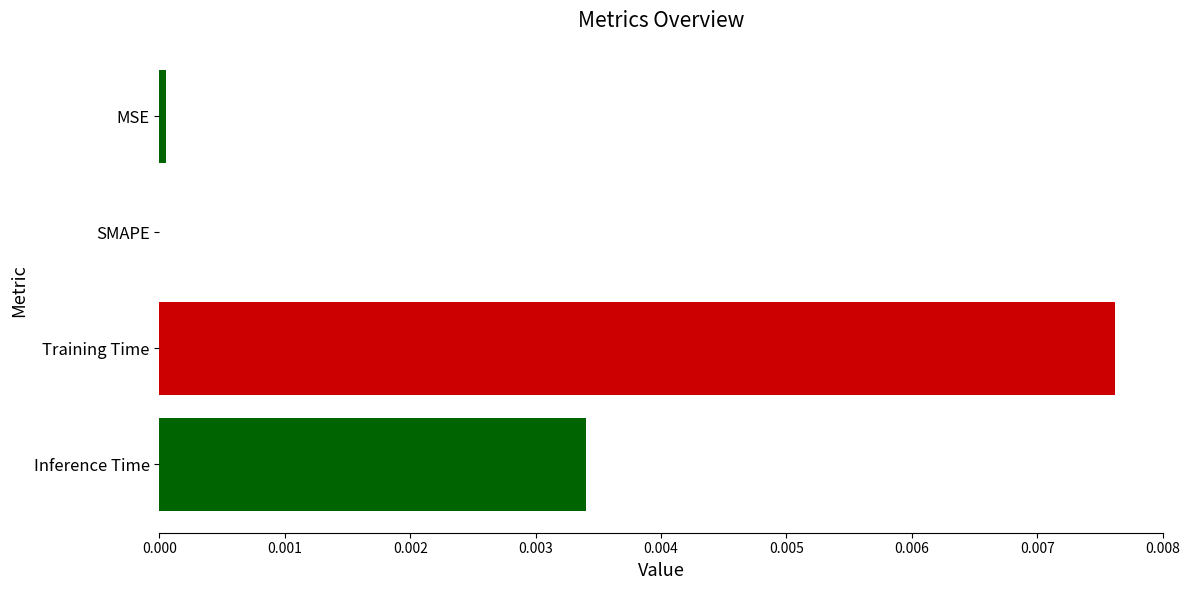

Which has a higher value, SMAPE or Inference Time?

Inference Time